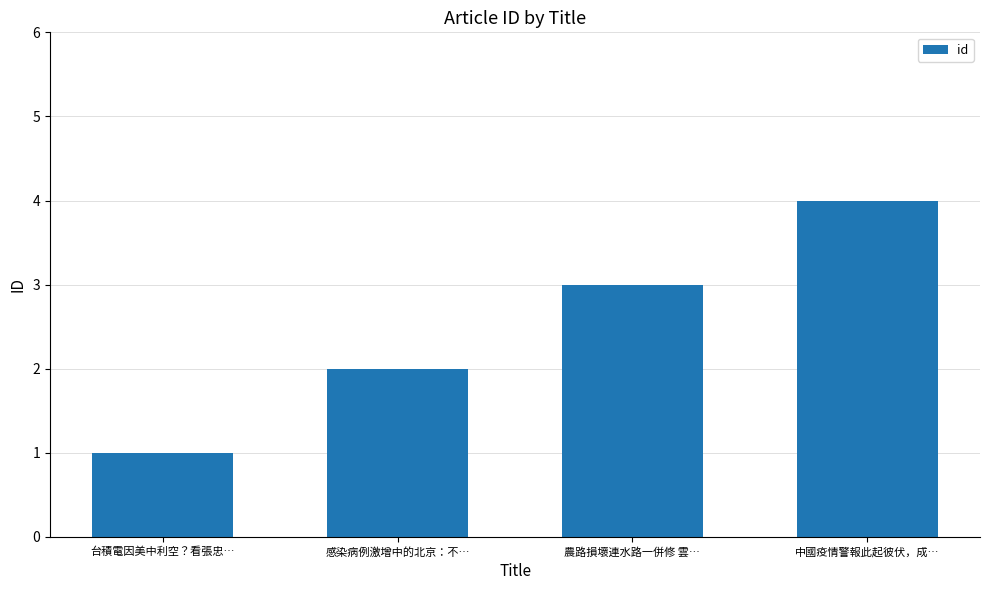

What is the change in value from 農路損壞連水路一併修 雲… to 中國疫情警報此起彼伏，成…?

+1